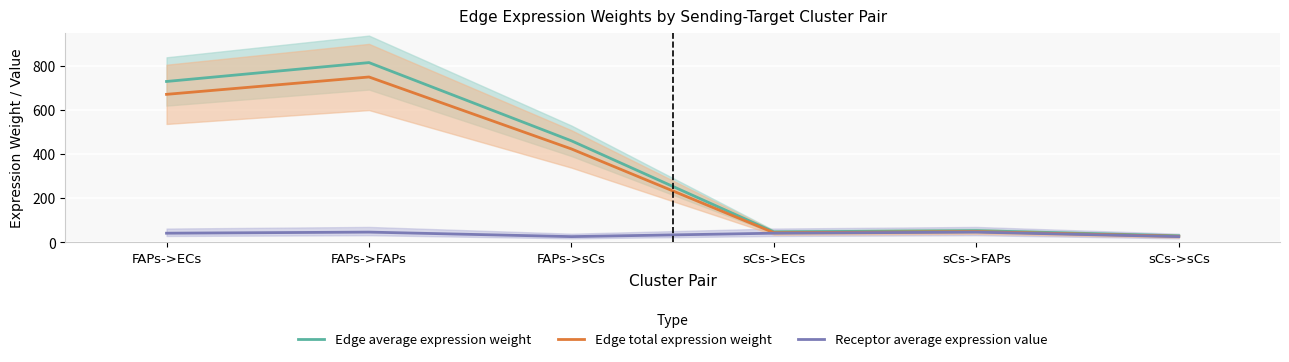

Between FAPs->ECs and sCs->FAPs, which series saw the biggest shift?

Edge average expression weight